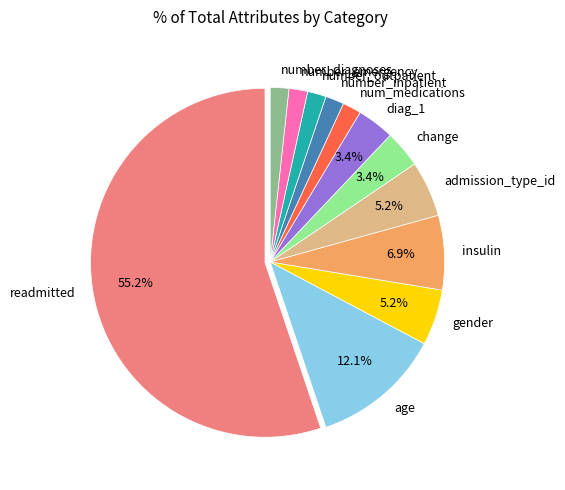

Is insulin the majority of the pie?

No